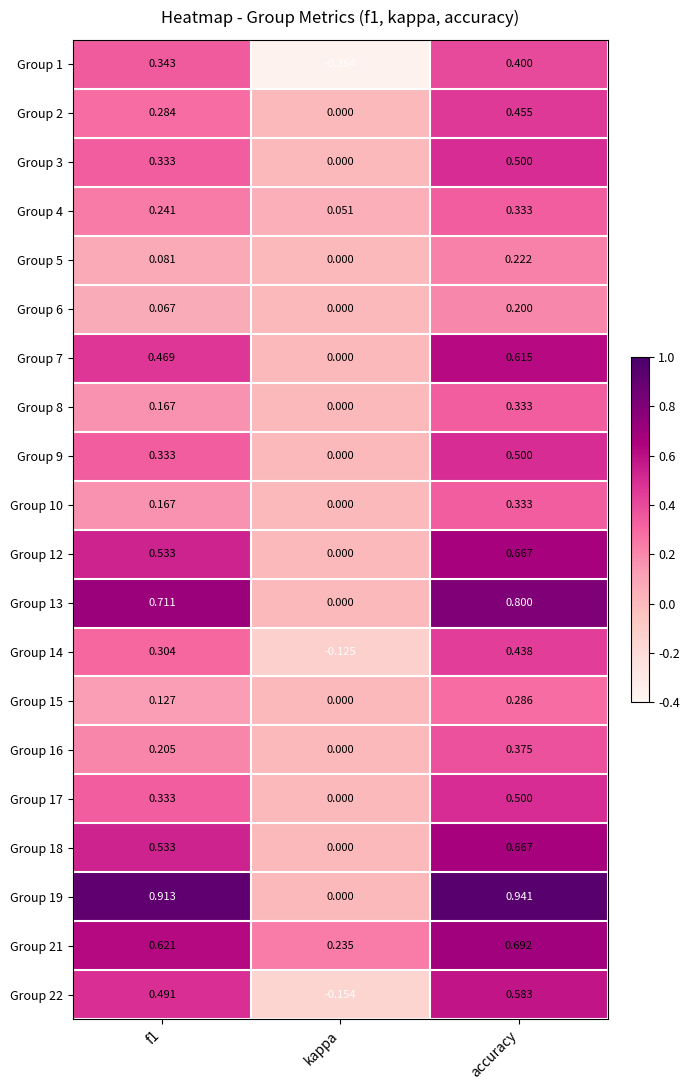

At which category is the sum across all series the highest?

accuracy